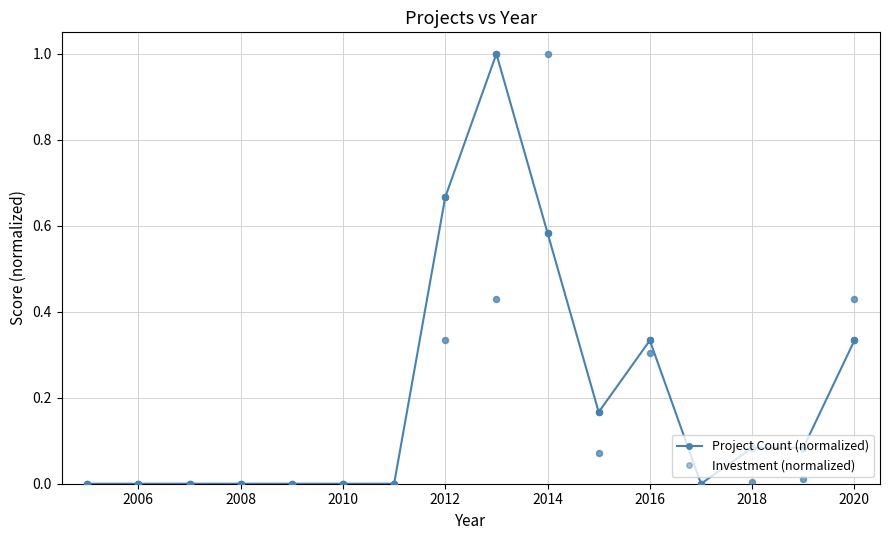

Which series reaches the maximum Y coordinate?

Project Count (normalized)